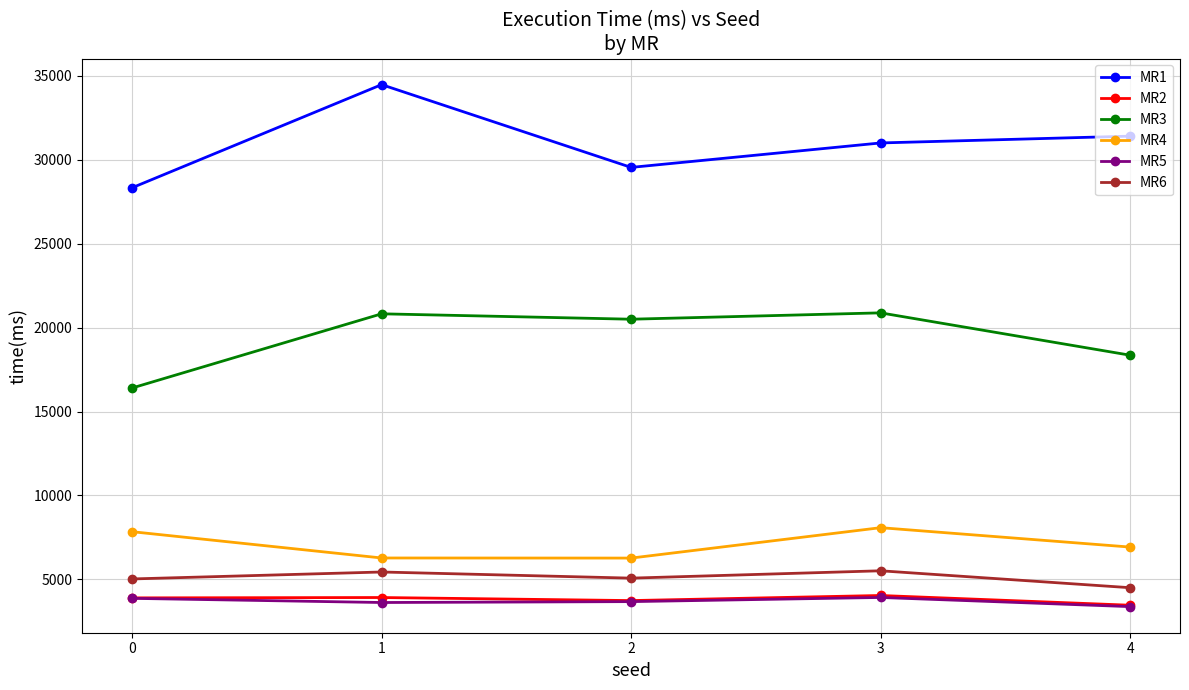

What is the total value across all series at 0?

65381